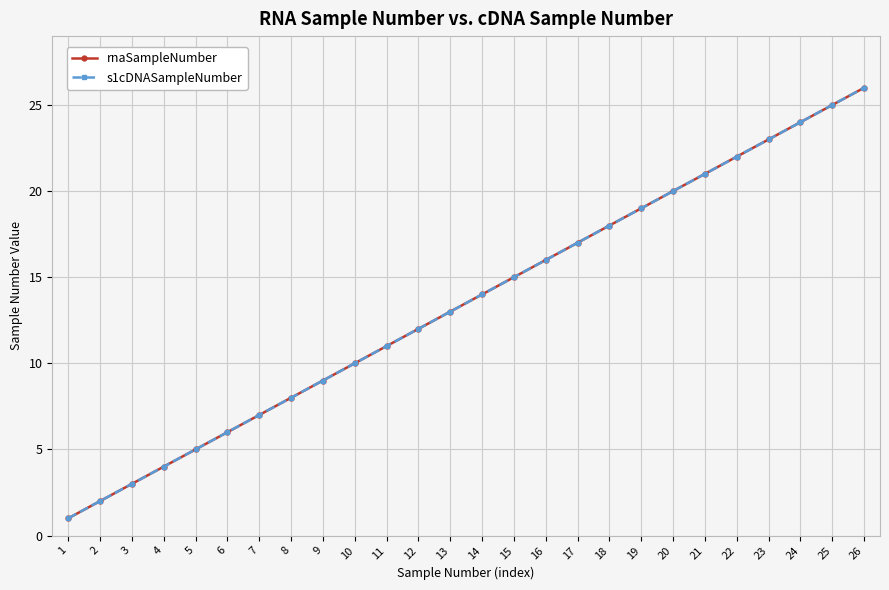

The rnaSampleNumber series shows 15 at 15. True or false?

True